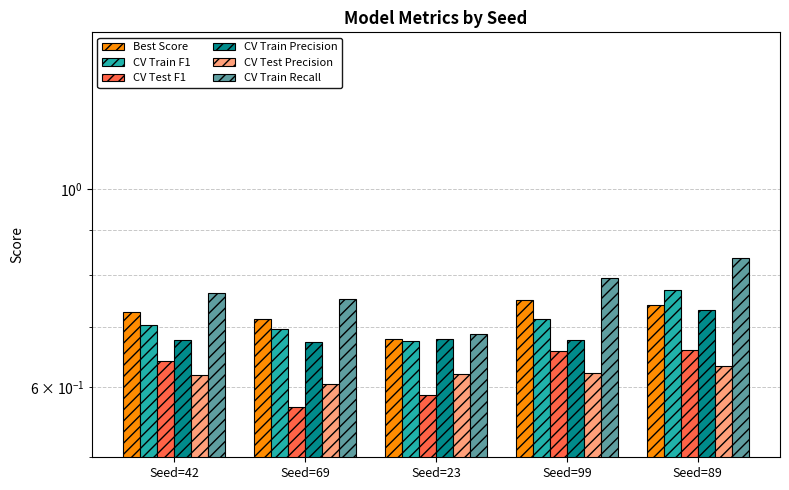

Which series has the largest total across all categories?

CV Train Recall